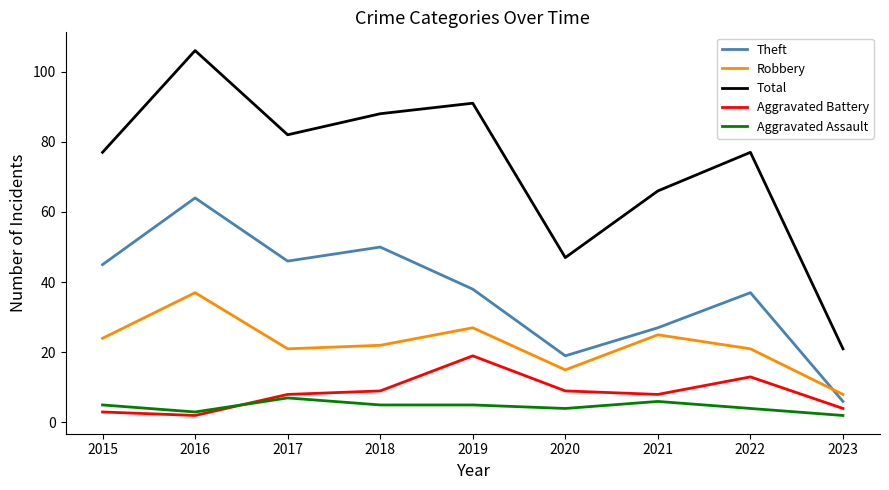

Reading left to right, what are all the values shown in this chart?

Theft: 45	64	46	50	38	19	27	37	6
Robbery: 24	37	21	22	27	15	25	21	8
Total: 77	106	82	88	91	47	66	77	21
Aggravated Battery: 3	2	8	9	19	9	8	13	4
Aggravated Assault: 5	3	7	5	5	4	6	4	2